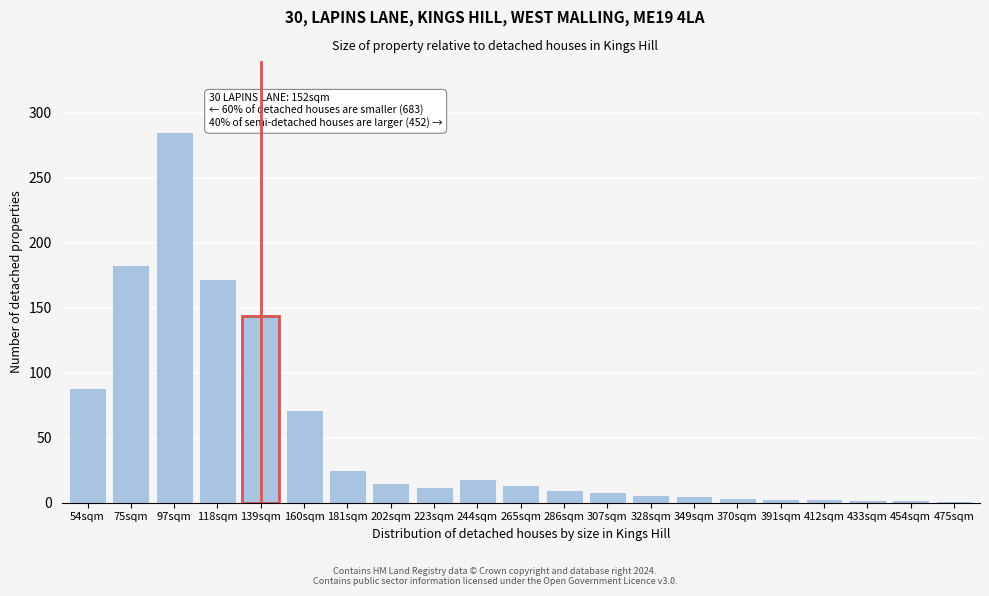

Is it true that the value at 75sqm is 183?

True